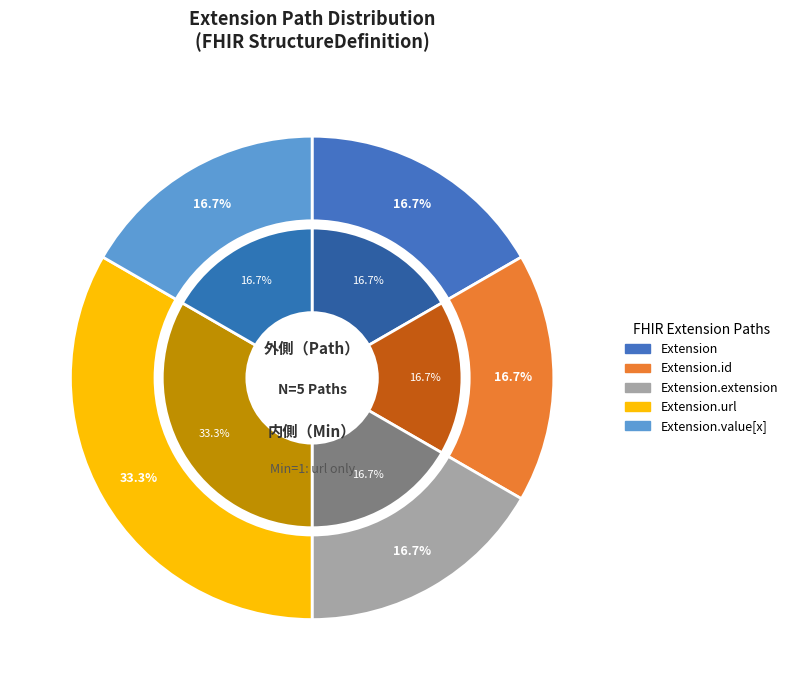

Combined, do Extension and Extension.extension account for over 50%?

No